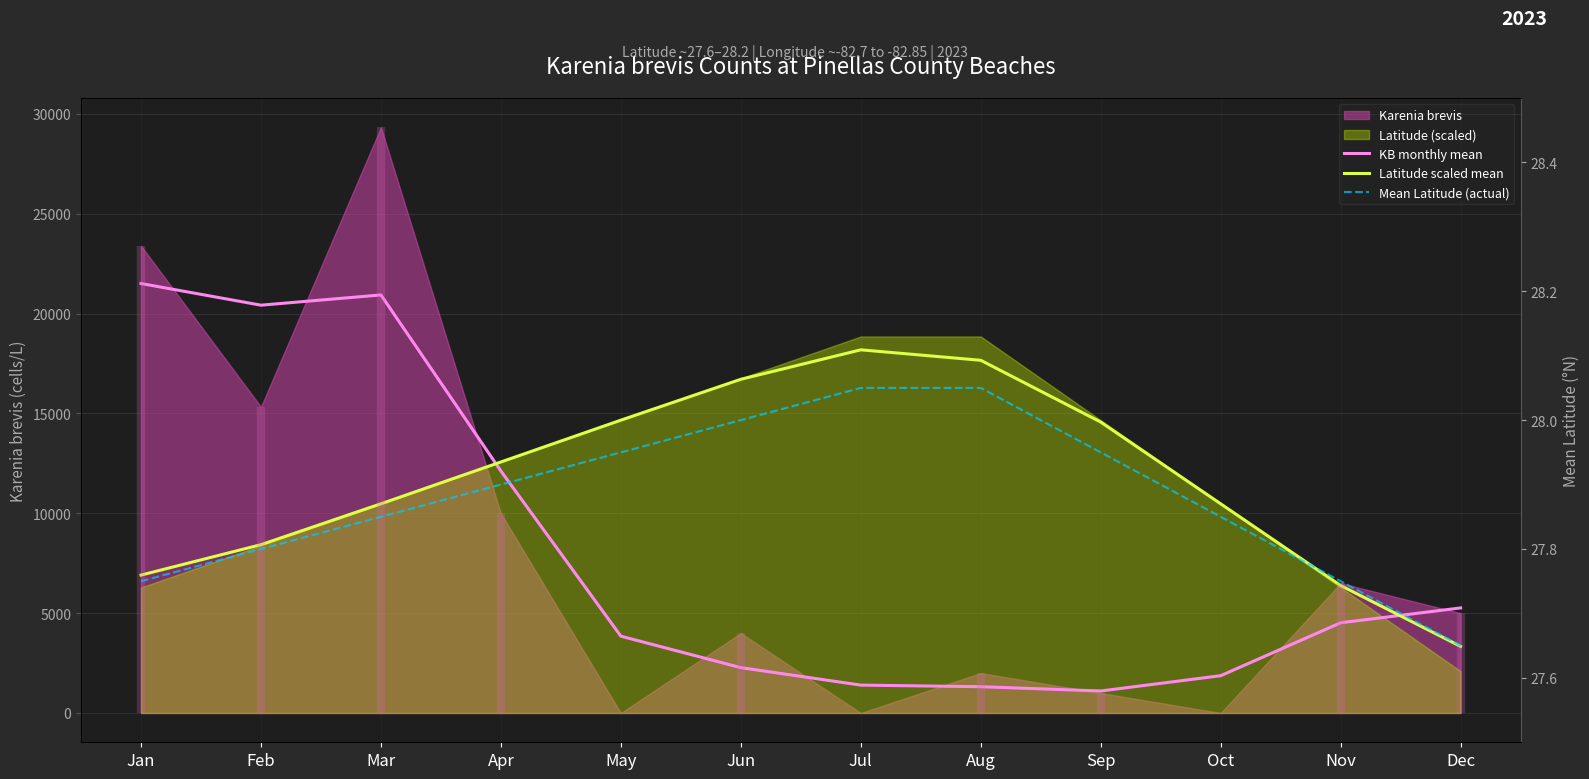

What is the sum of all Latitude scaled mean values?

140379.4